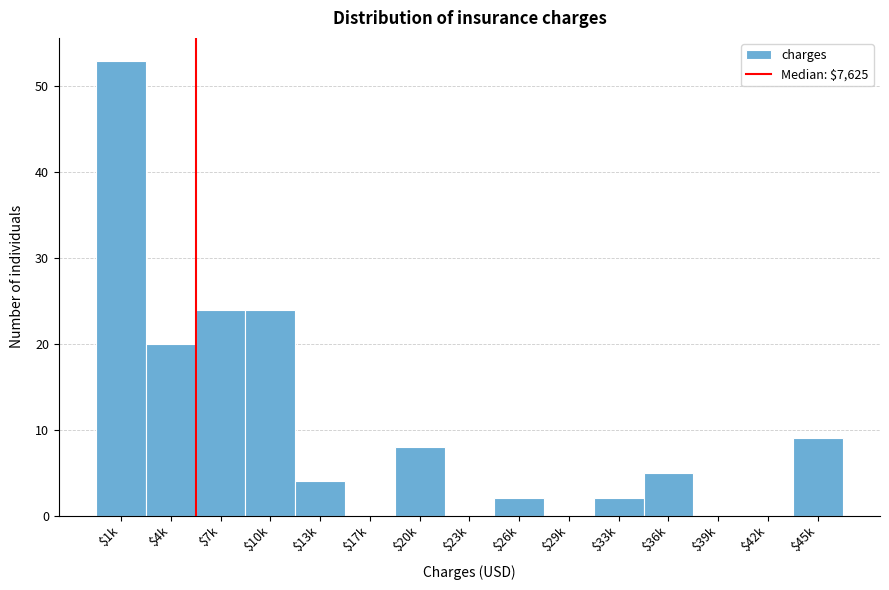

Which label corresponds to the largest value in the chart?

$1k